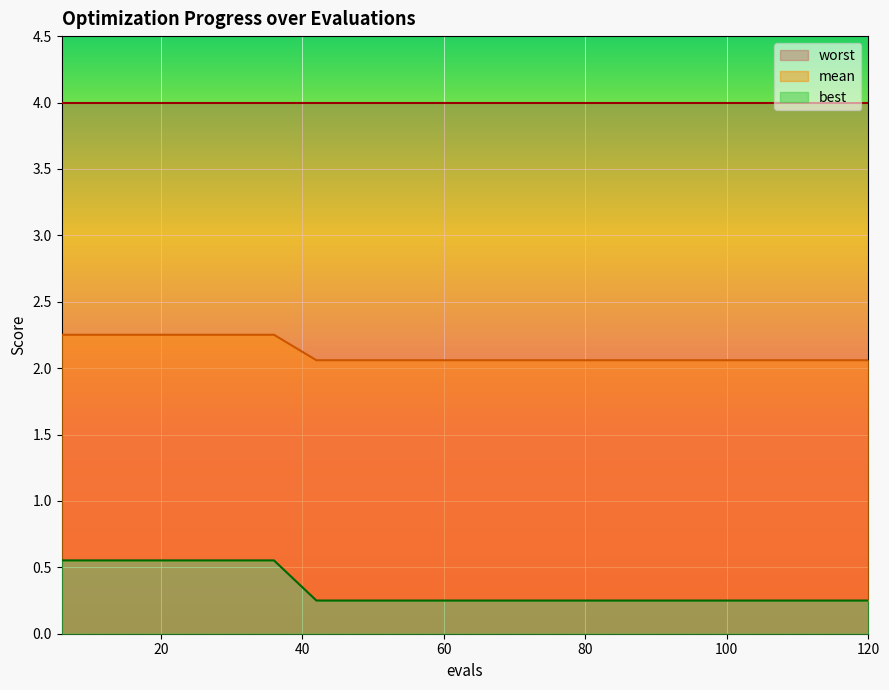

True or false: mean and best cross at least once.

False